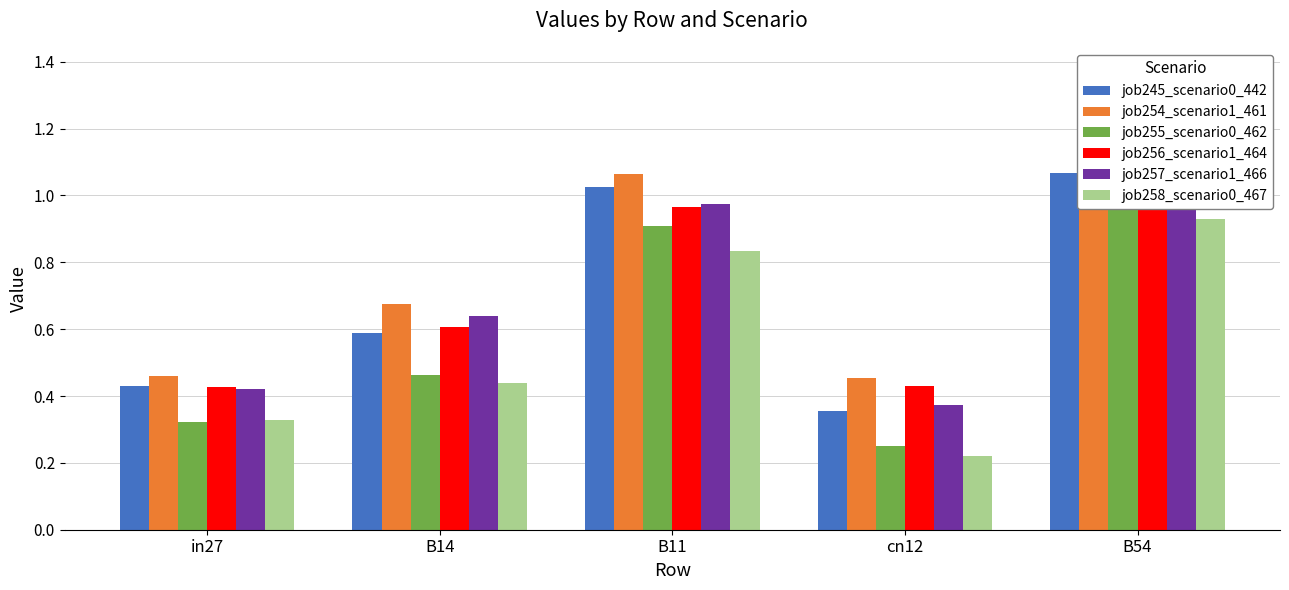

At which category is the sum across all series the highest?

B54